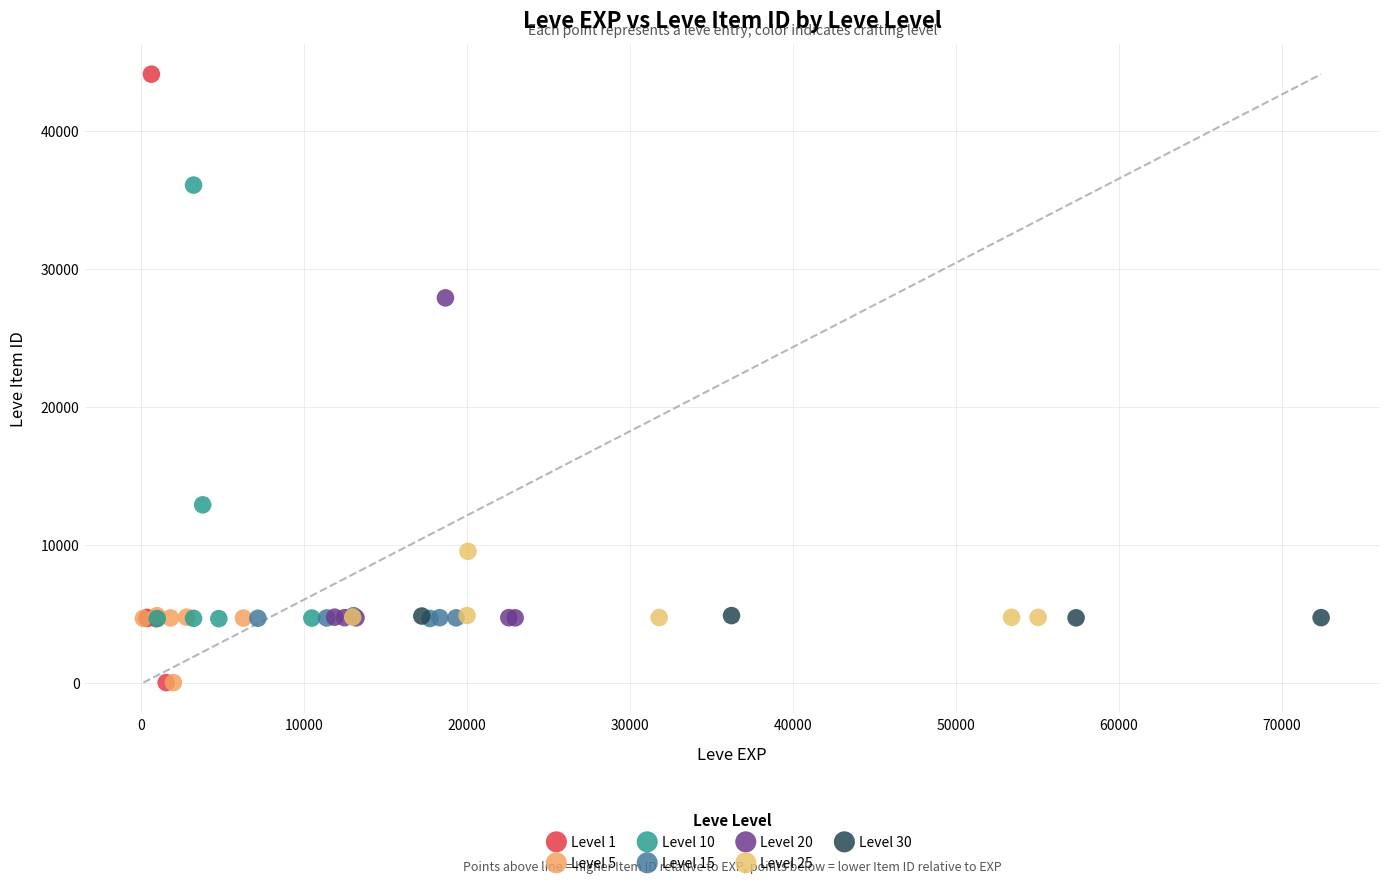

Which series has the widest spread of Y values?

Level 1